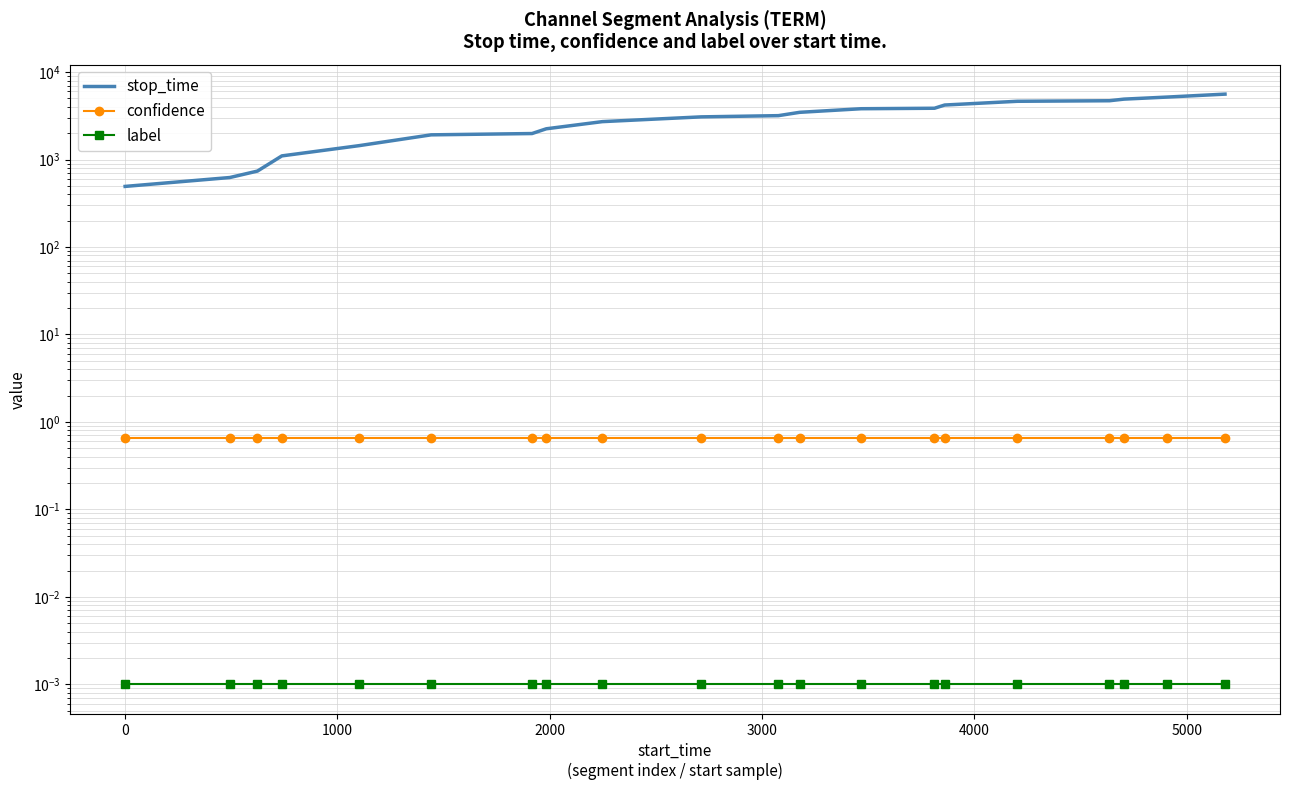

How many lines are shown in the chart?

3